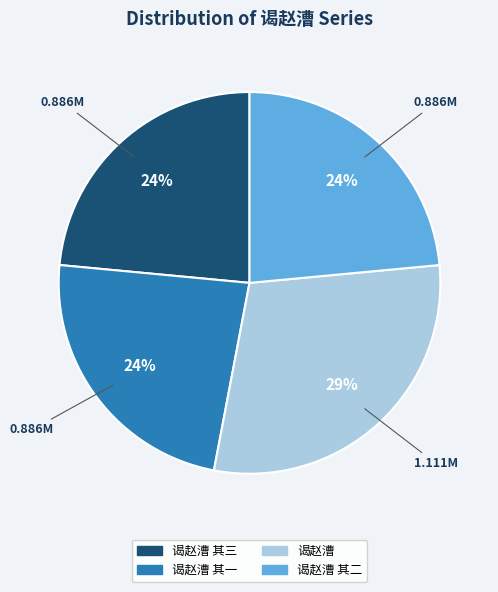

Is there any slice that represents more than half of the pie?

No